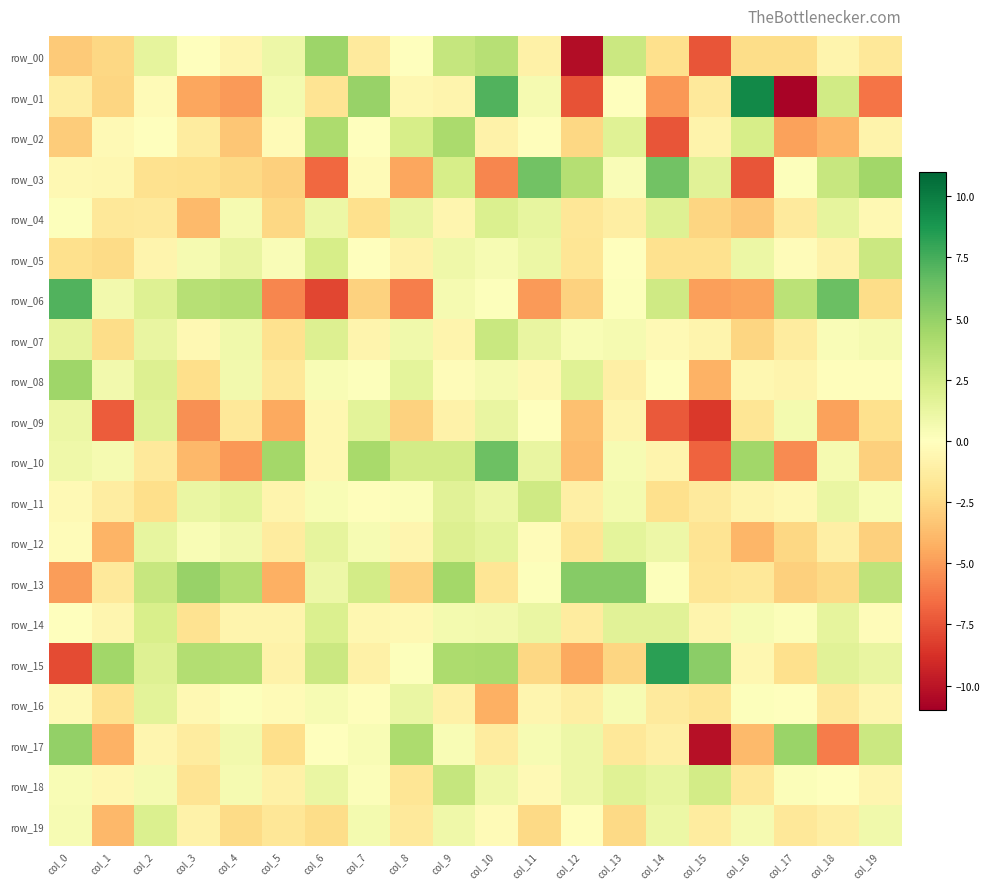

Which series has the largest total across all categories?

row_15